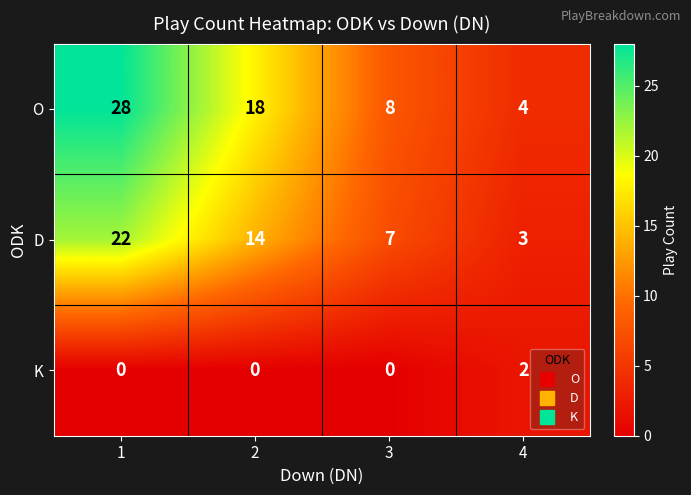

What is the total value across all series at 2?

32